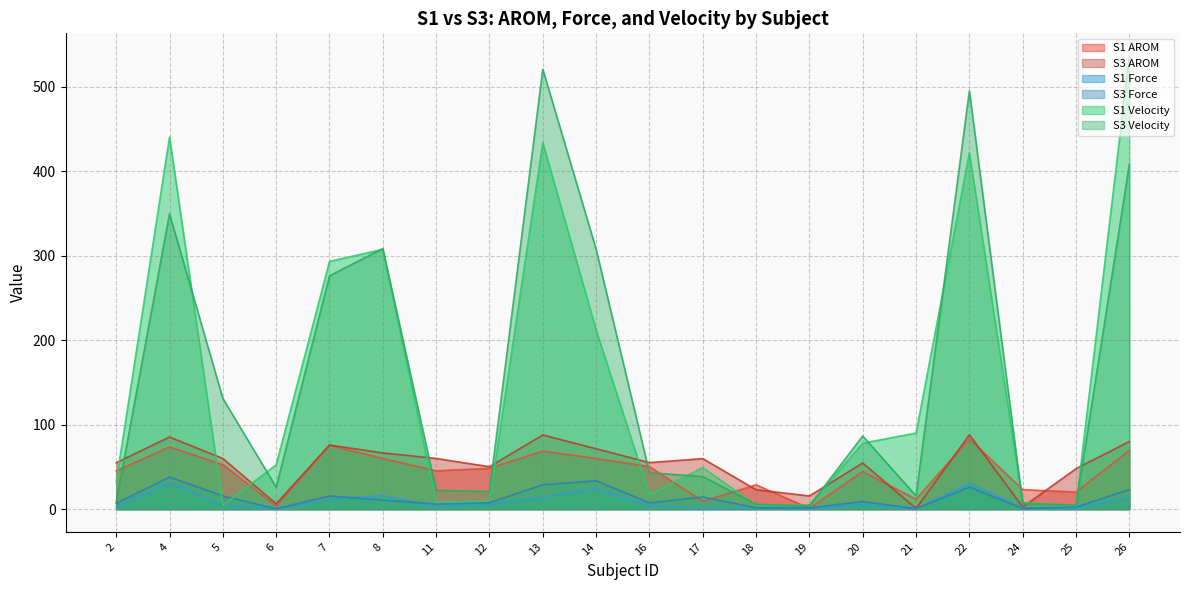

Rank the categories by S3 AROM value from lowest to highest.

21, 24, 6, 19, 18, 25, 12, 20, 2, 16, 17, 5, 11, 8, 14, 7, 26, 4, 13, 22